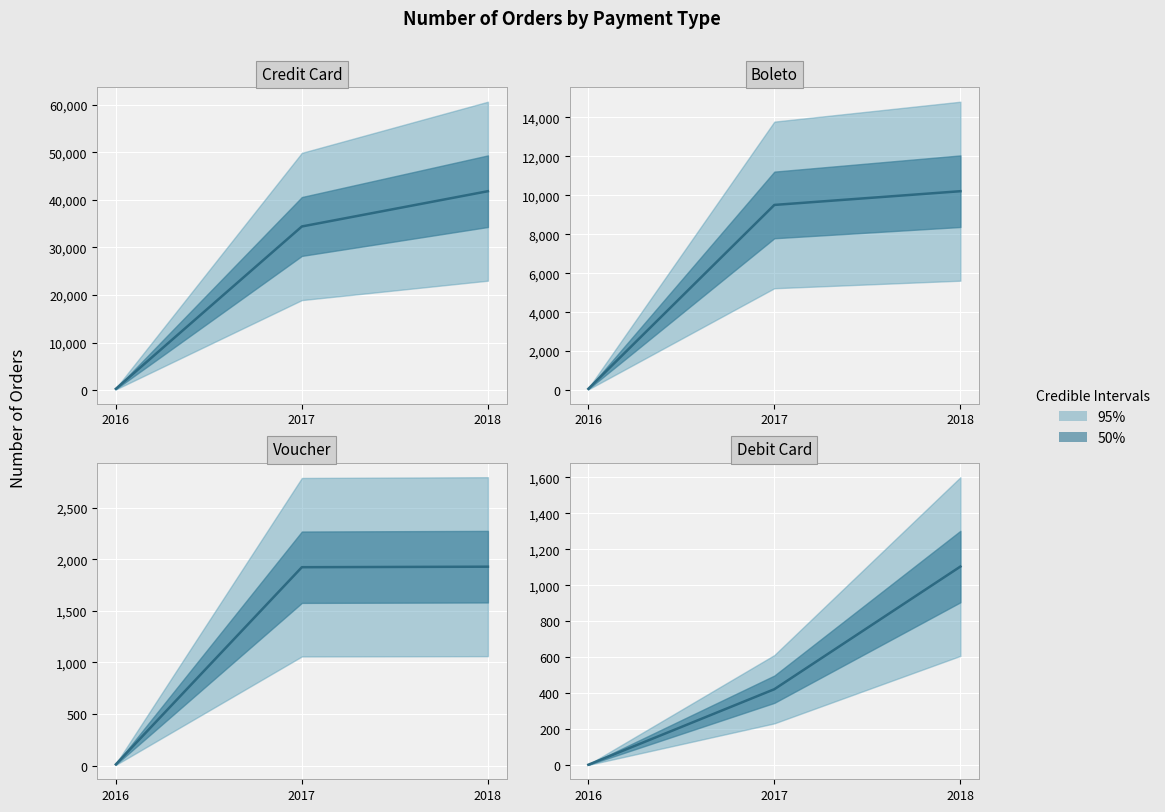

What is the sum of all boleto values?

19784